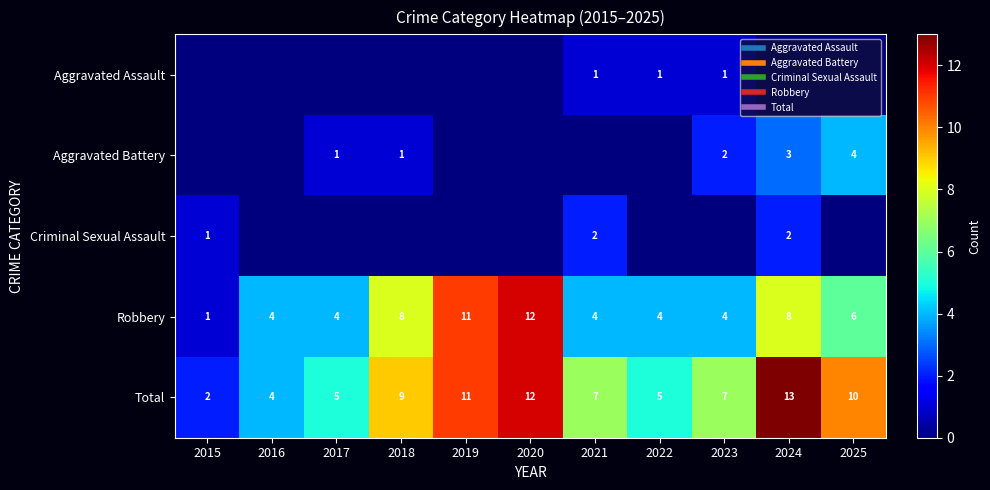

Which series changed the most between 2019 and 2022?

Robbery